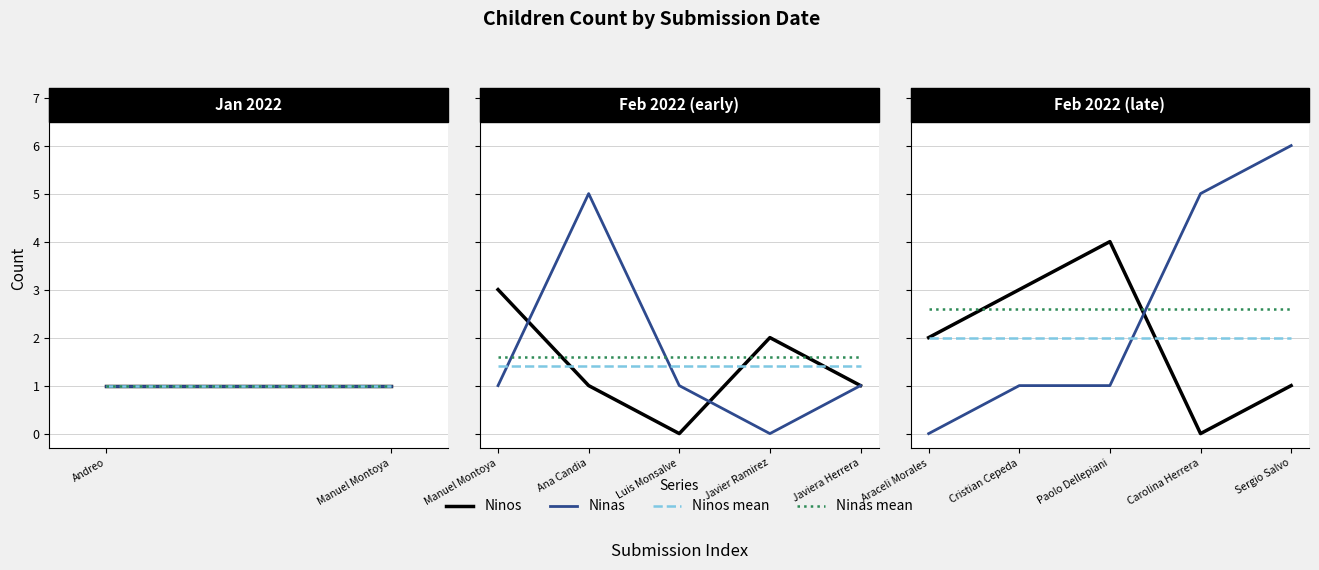

What is the sum of the Ninos mean values at Cristian Cepeda and Carolina Herrera?

4.0